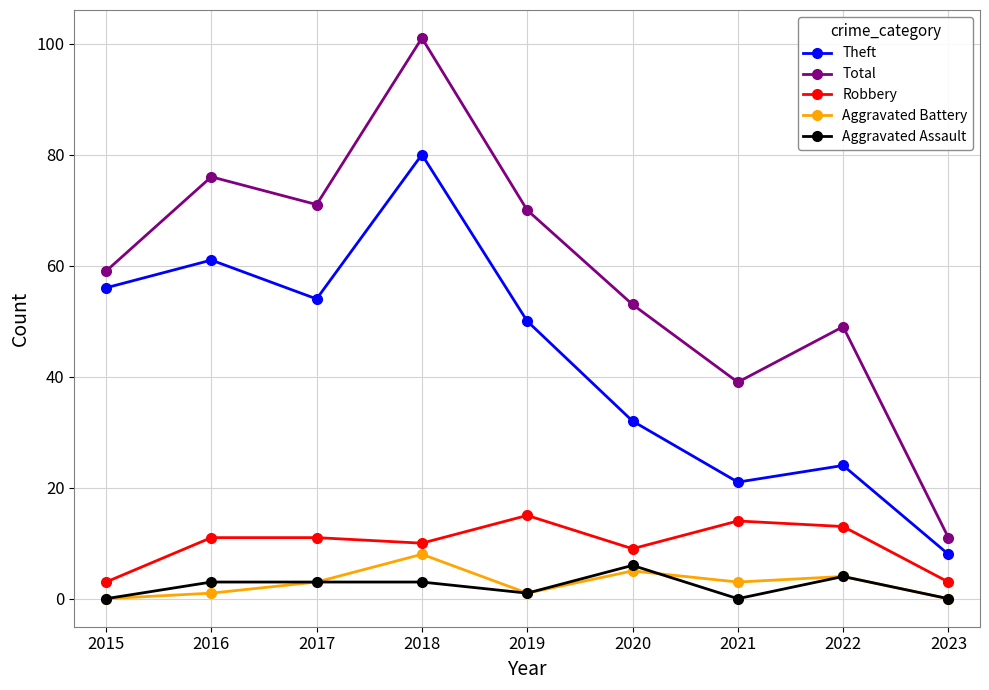

True or false: Aggravated Assault and Theft cross at least once.

False